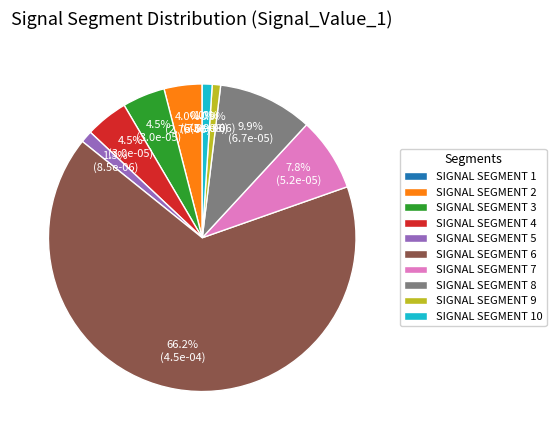

What is the largest slice in the pie chart?

SIGNAL SEGMENT 6